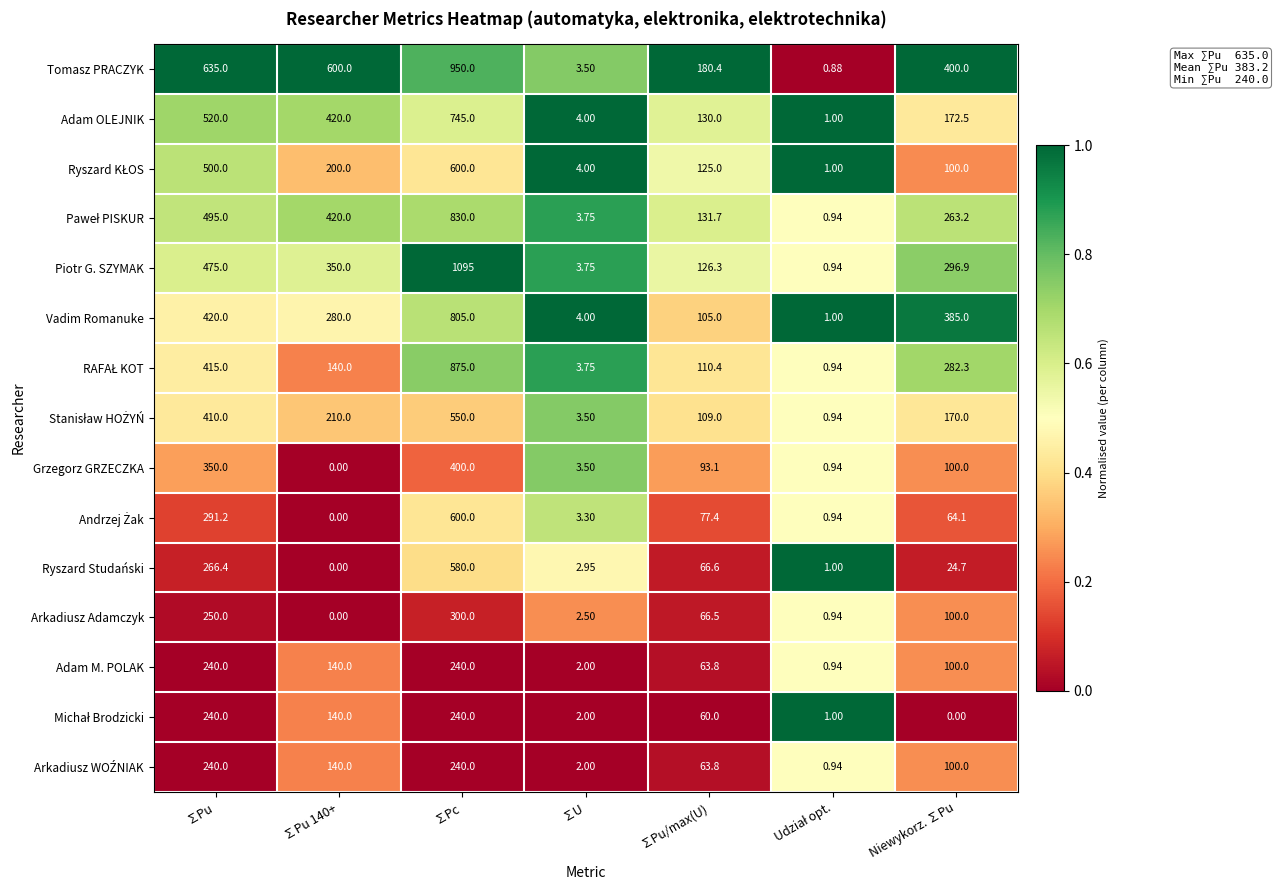

Which series has the largest range (max minus min)?

Piotr G. SZYMAK